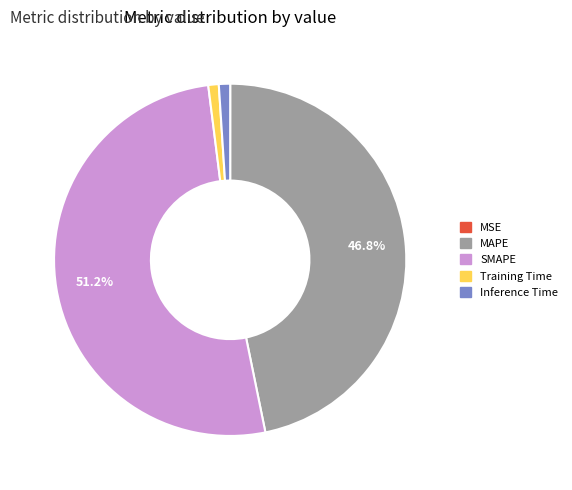

Do SMAPE and Training Time together represent more than half of the pie?

Yes